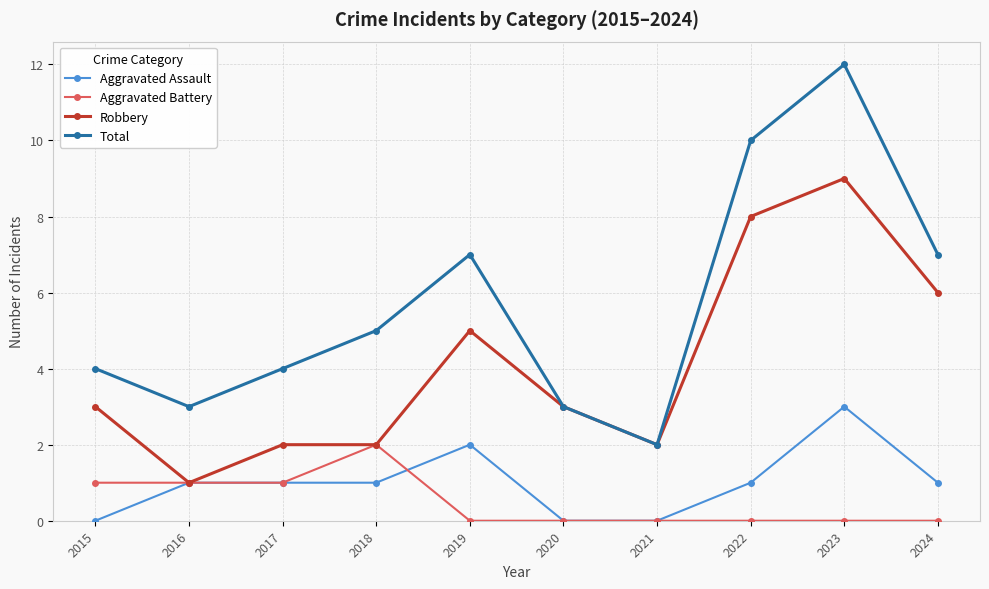

What is the total value across all series at 2023?

24